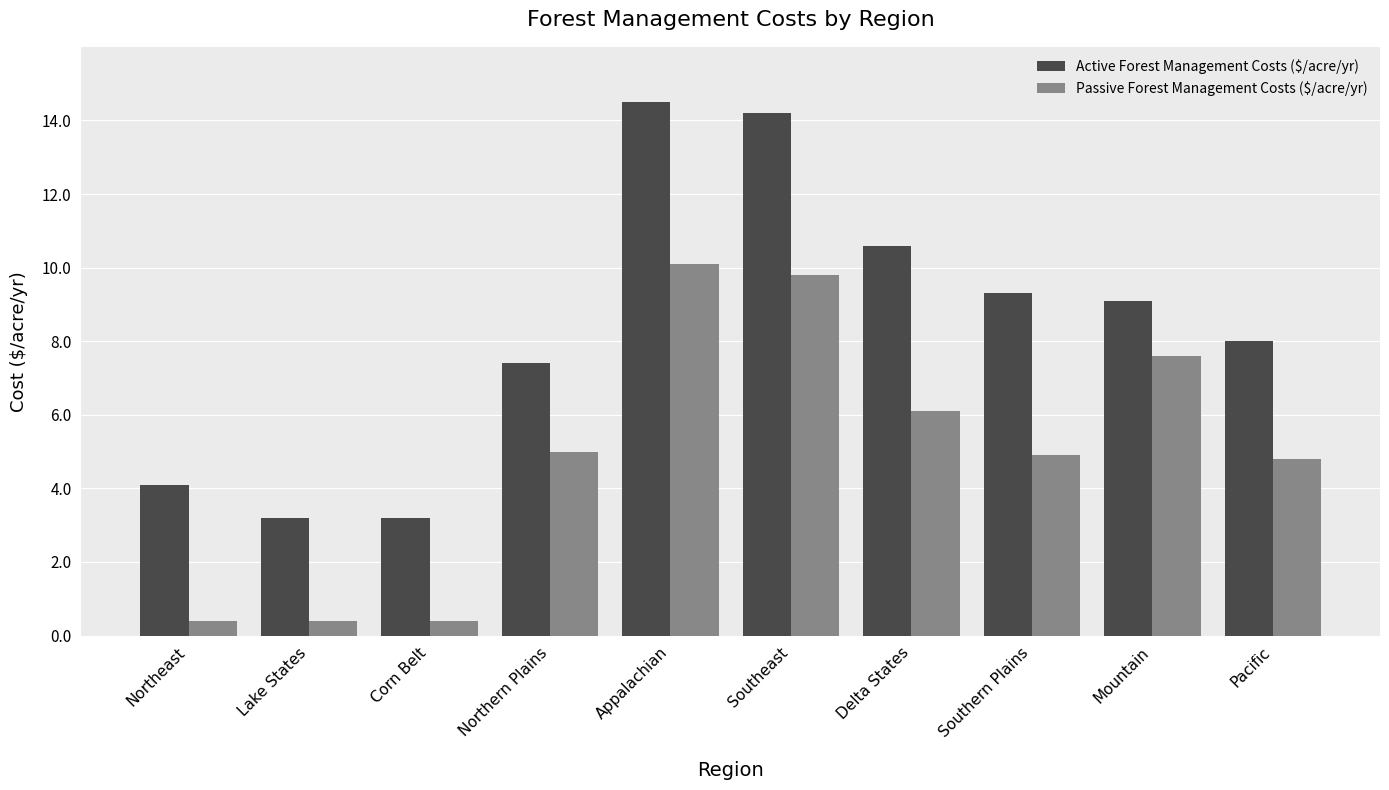

At how many categories does at least one series exceed 12?

2